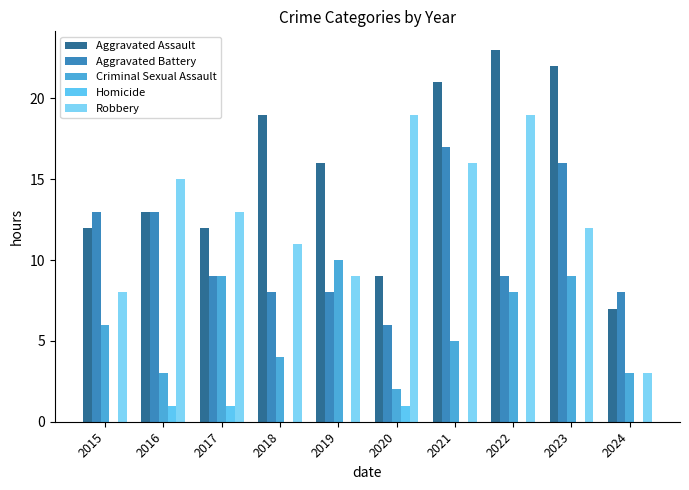

How many distinct data groups are displayed?

5